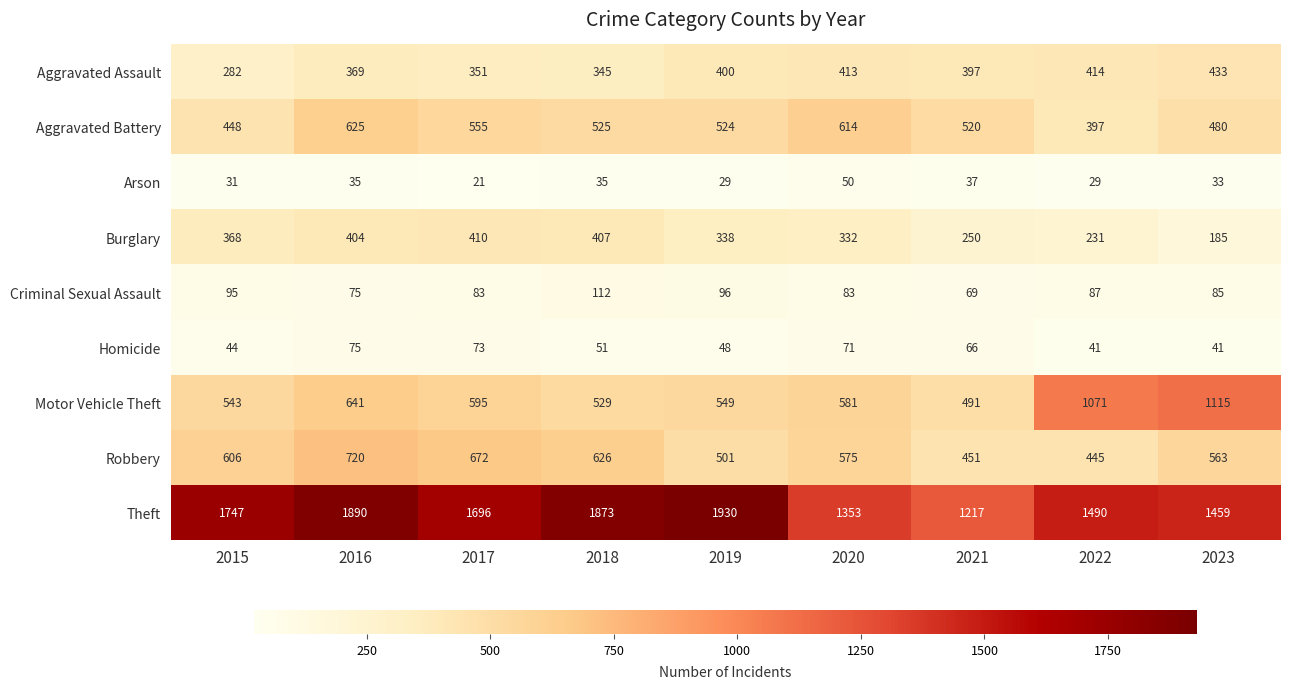

Which series has the widest spread of values?

Theft